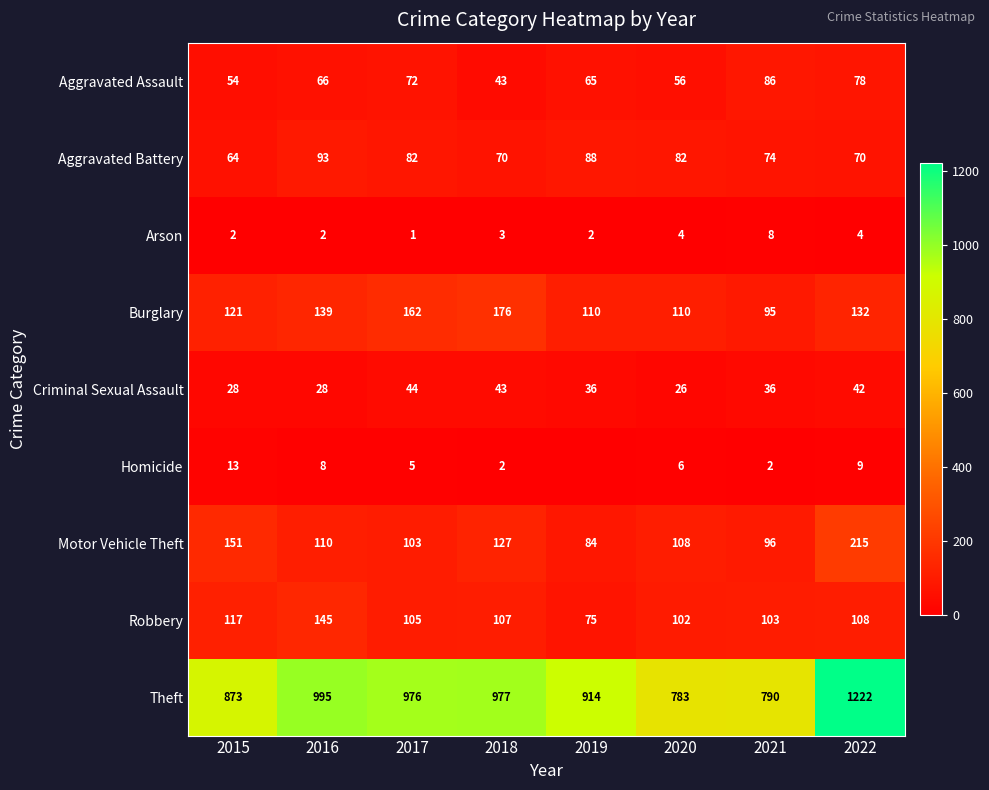

The Aggravated Battery series shows 24 at 2018. True or false?

False